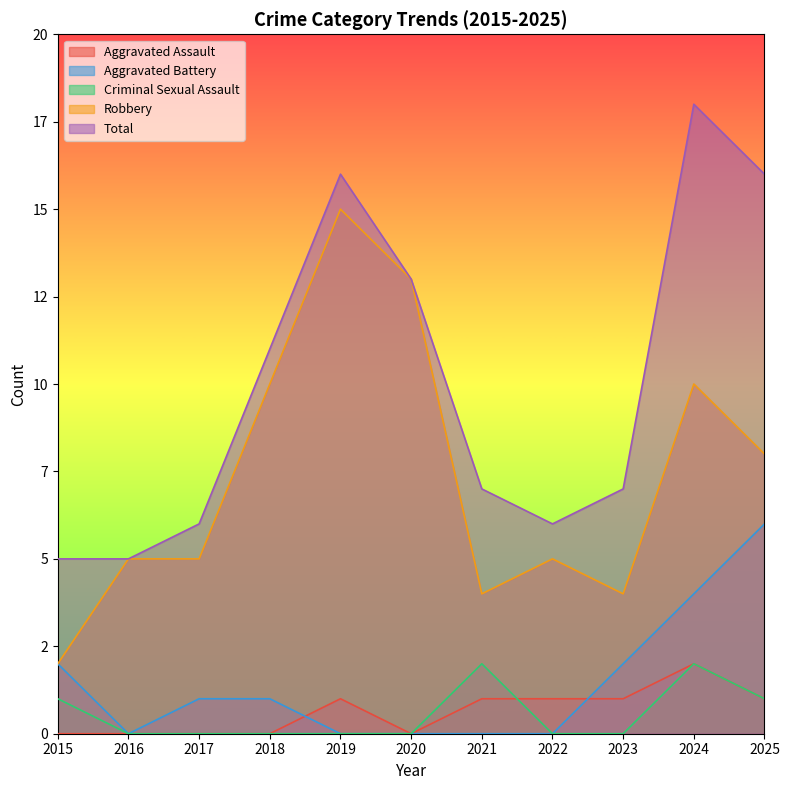

Which series has the largest total across all categories?

Total